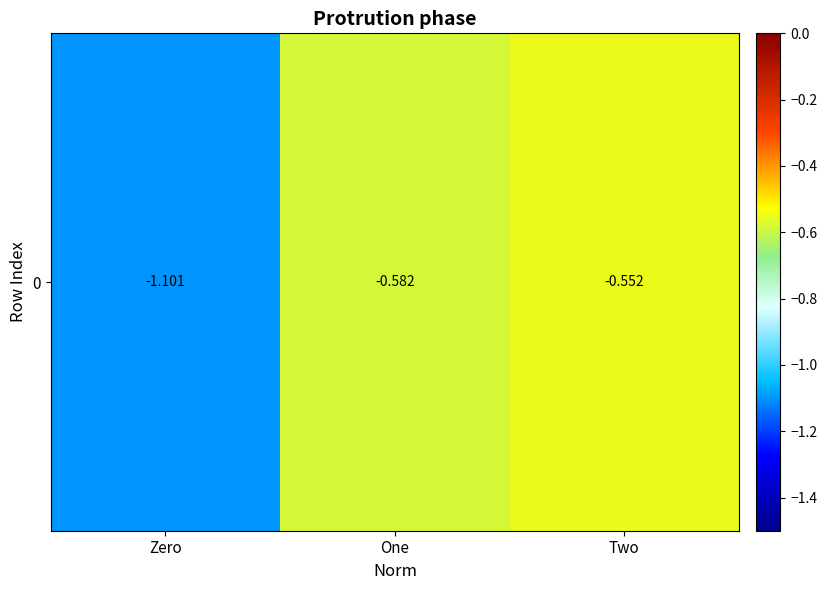

Reading left to right, what are all the values shown in this chart?

-1.1	-0.6	-0.6